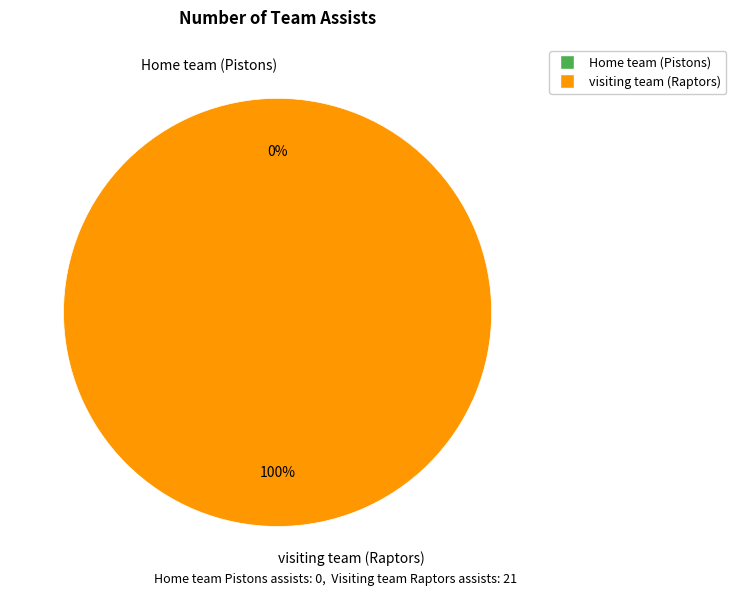

Is it true that Home team (Pistons) is 0% of the pie?

True